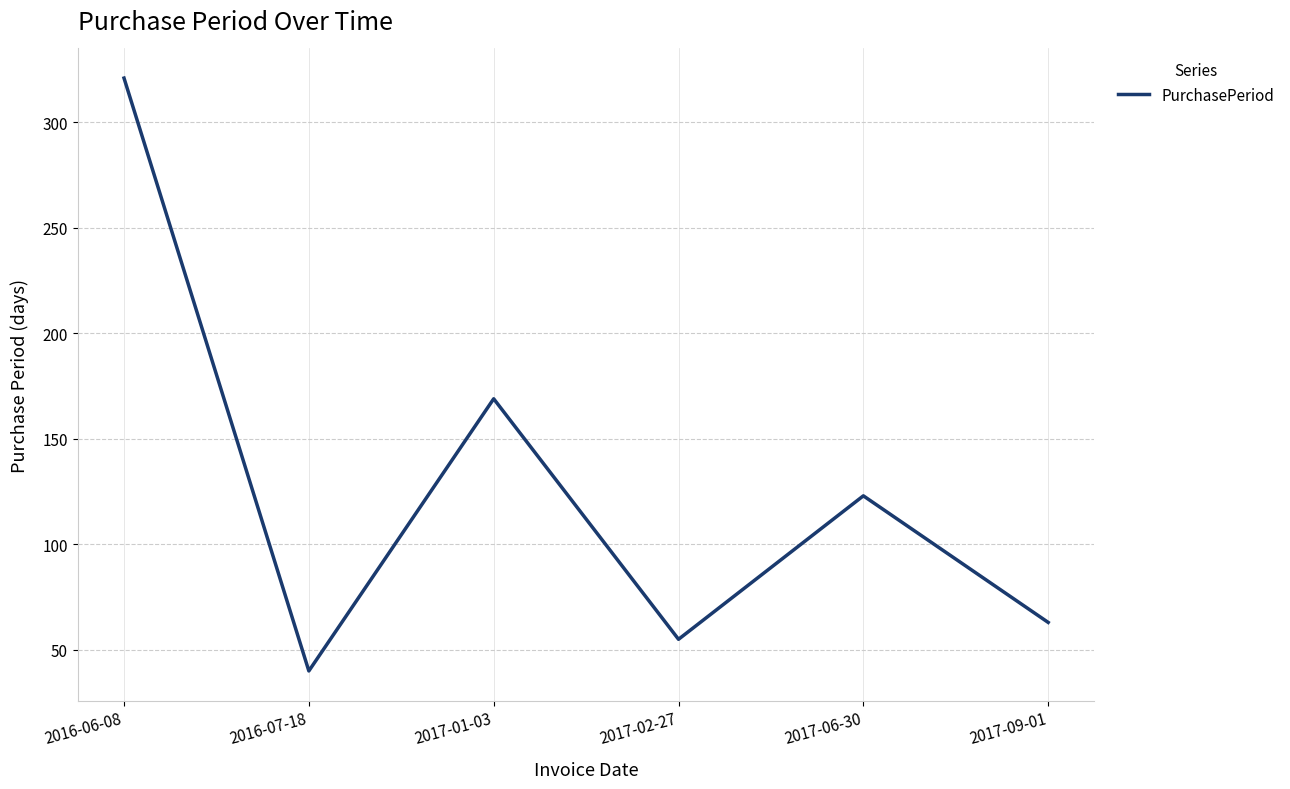

Which category has the highest value across all series?

2016-06-08